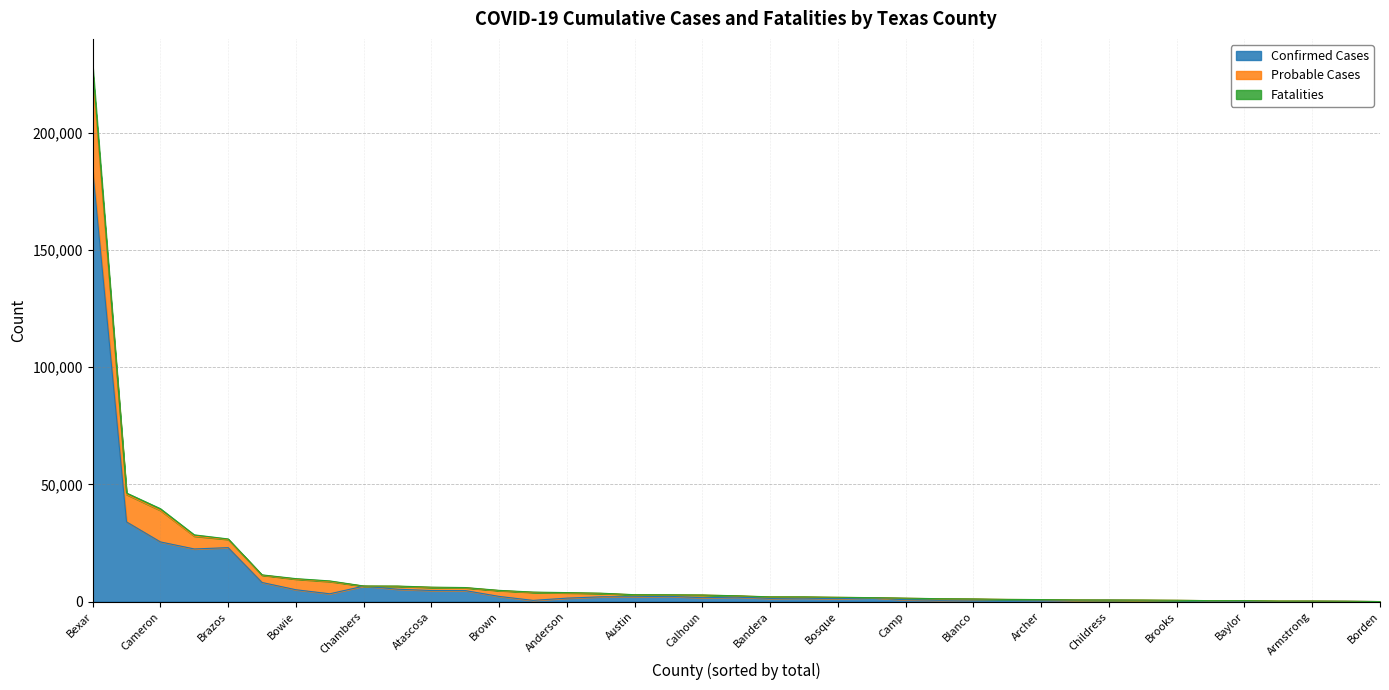

What is the difference between the highest and lowest values at Camp?

745